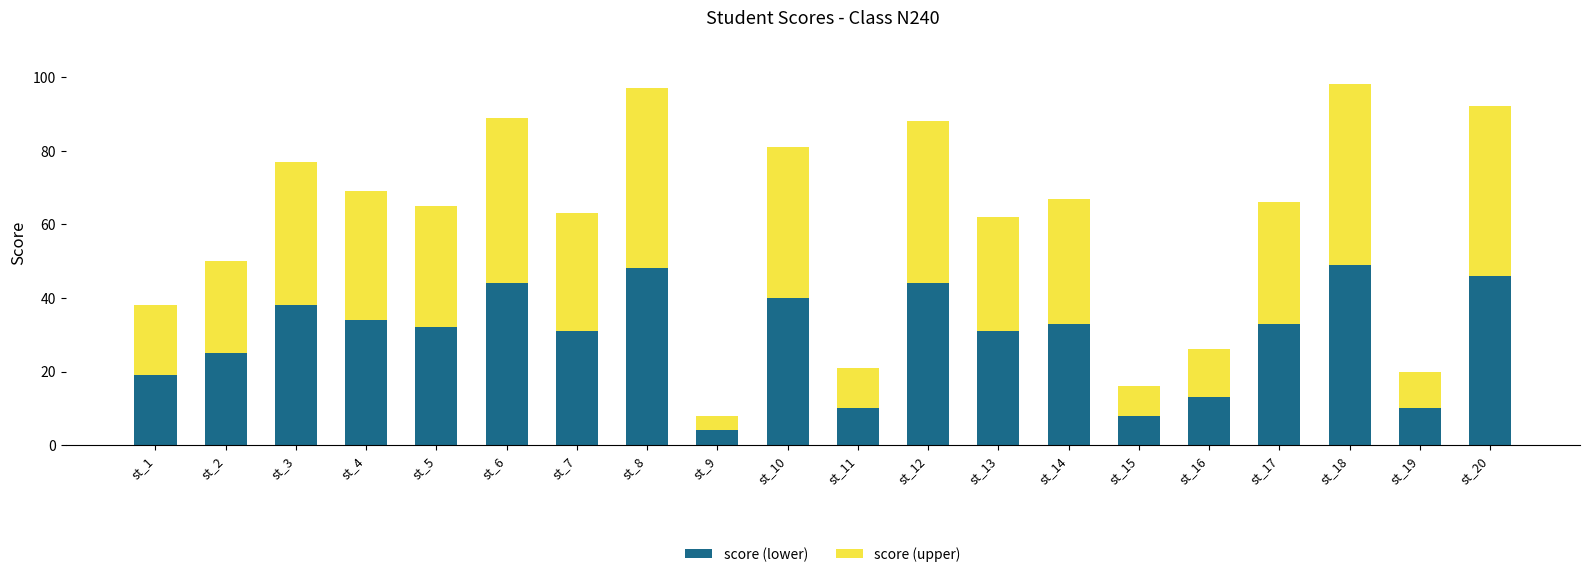

Is it true that score (lower) equals 53 at st_4?

False